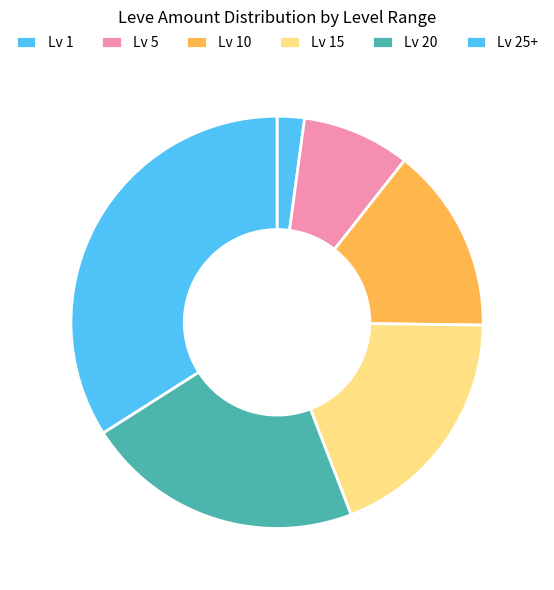

How many segments does this pie chart have?

6